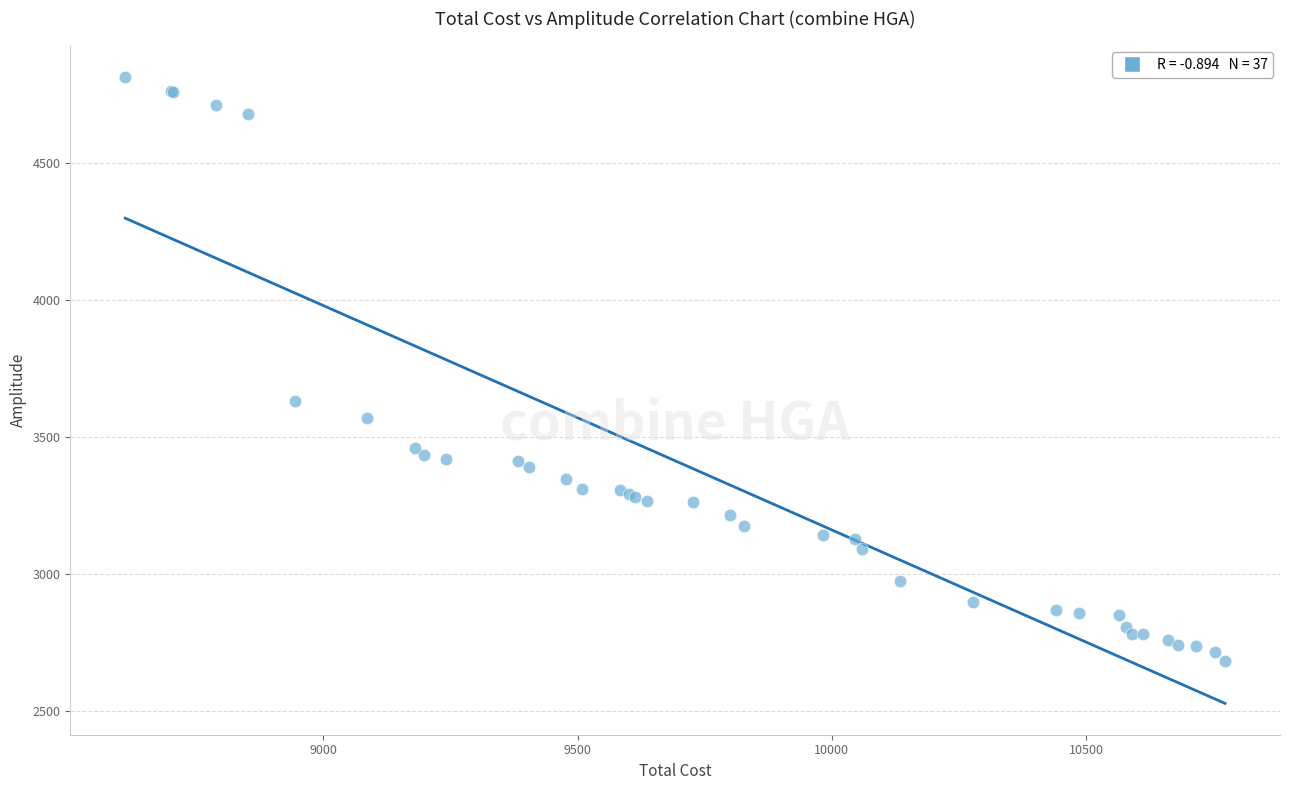

What Y value in the scatter plot is closest to 3749?

3631.0